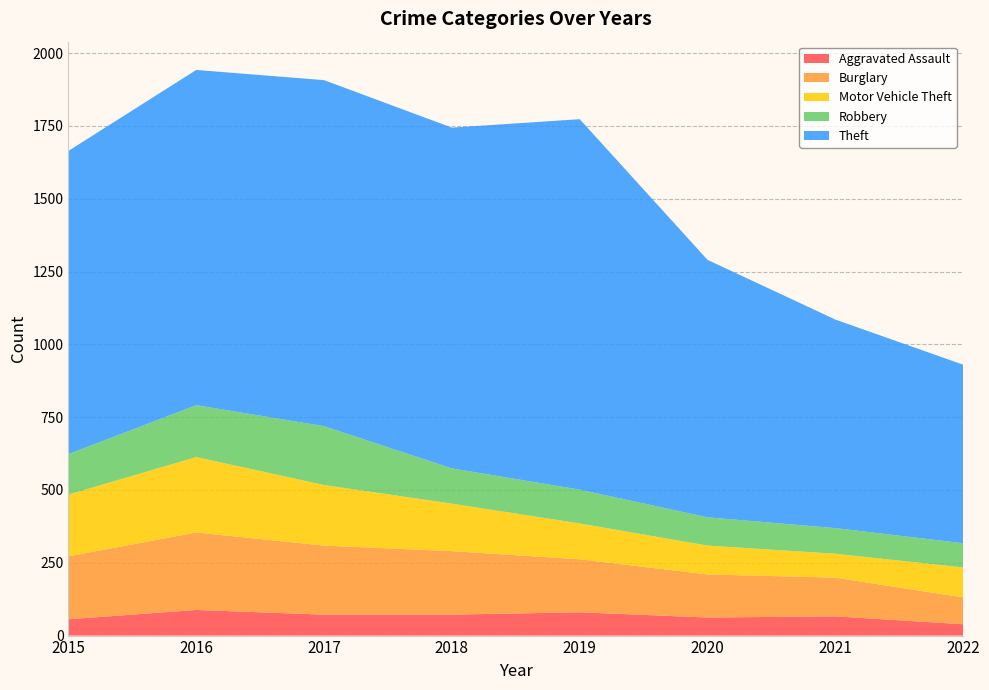

Reading right to left, transcribe all the data shown in this chart.

Aggravated Assault: 2022=39	2021=66	2020=62	2019=80	2018=72	2017=72	2016=88	2015=56
Burglary: 2022=92	2021=133	2020=148	2019=182	2018=218	2017=237	2016=266	2015=216
Motor Vehicle Theft: 2022=103	2021=82	2020=99	2019=123	2018=163	2017=208	2016=259	2015=212
Robbery: 2022=83	2021=88	2020=97	2019=116	2018=121	2017=202	2016=178	2015=139
Theft: 2022=613	2021=716	2020=884	2019=1272	2018=1170	2017=1188	2016=1151	2015=1041